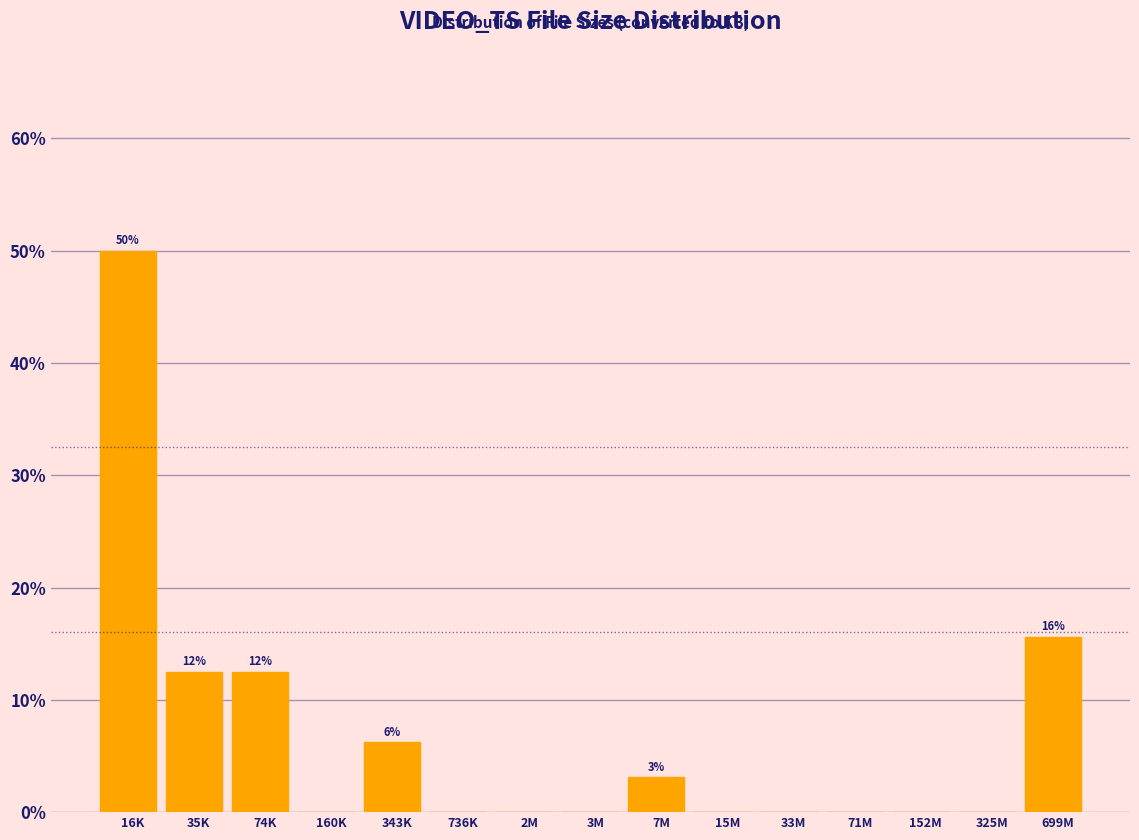

Between 343K and 152M, which is larger?

343K